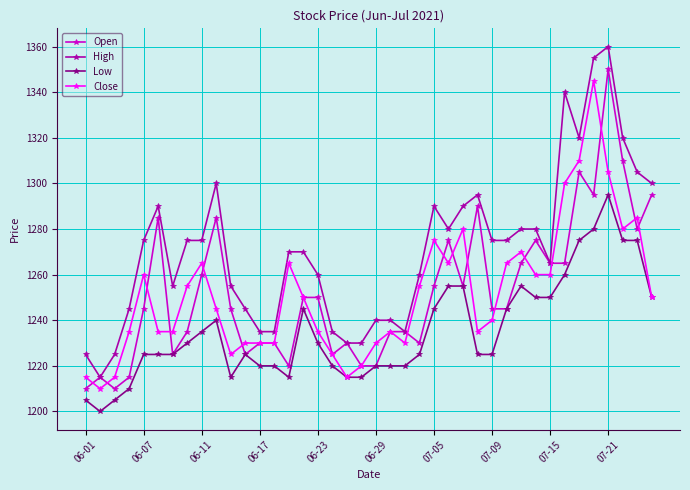

True or false: High has more than 2 interior local peaks.

True